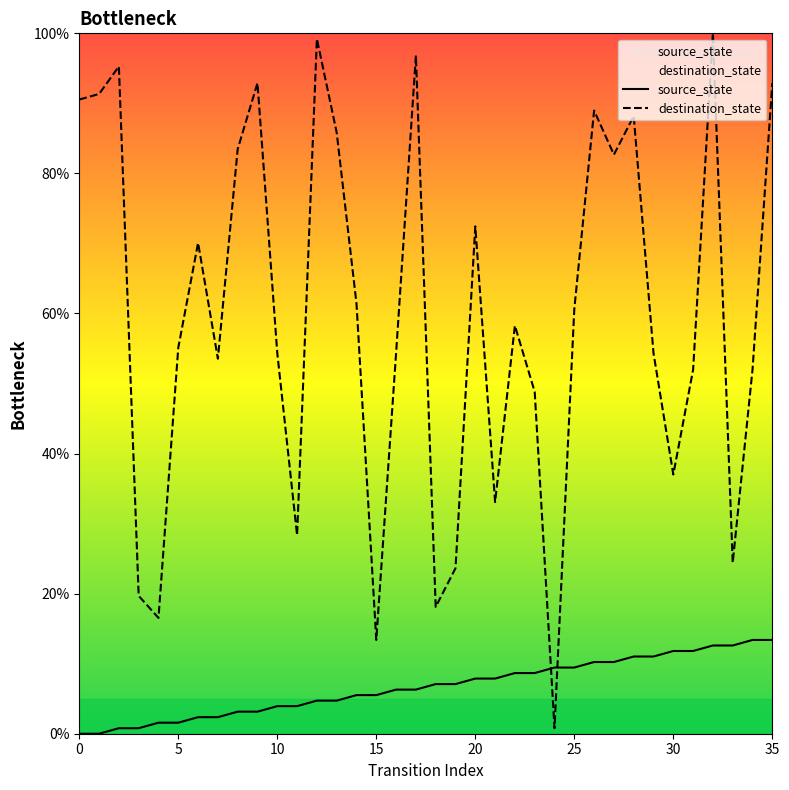

What value does the source_state series have at 24?

9.4